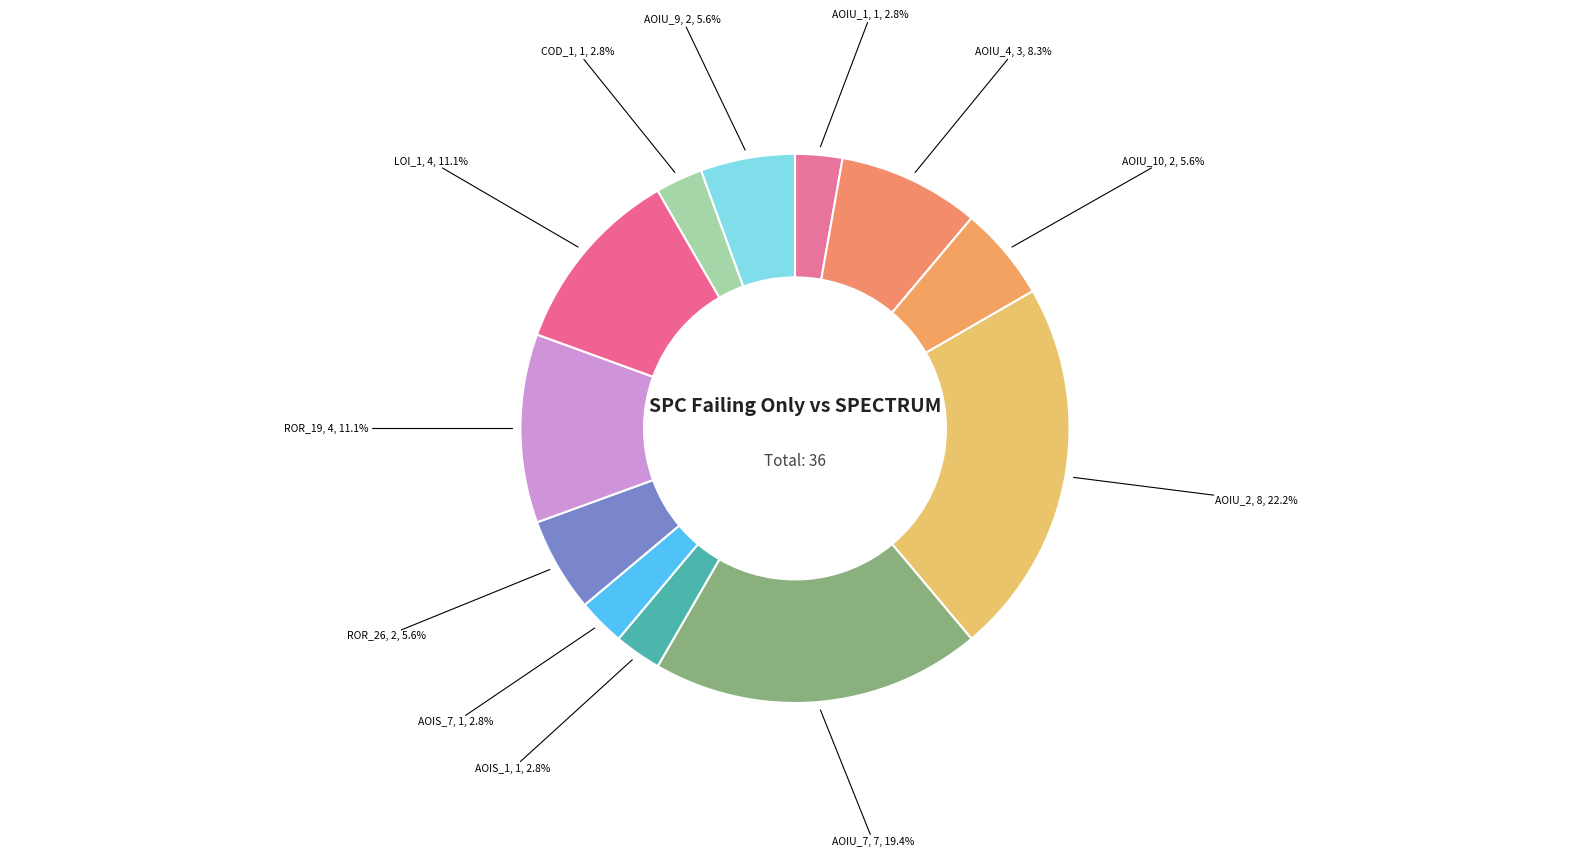

To the nearest percent, what is the difference between the largest and smallest slice percentages?

19%